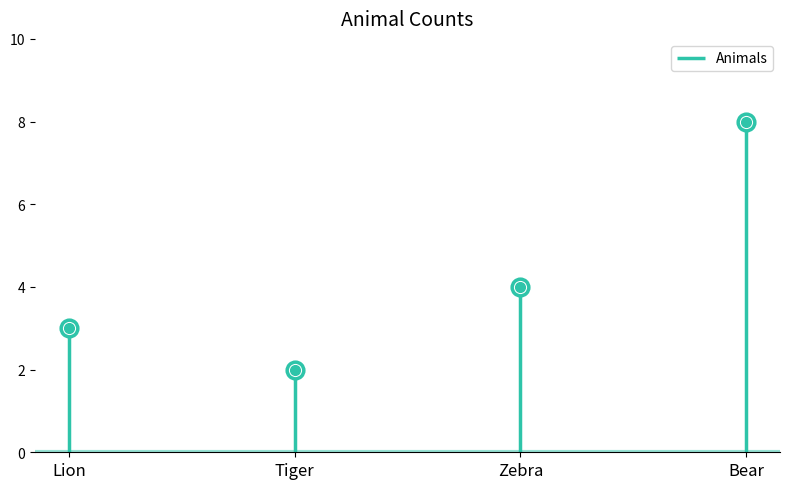

What is the greatest value displayed?

8